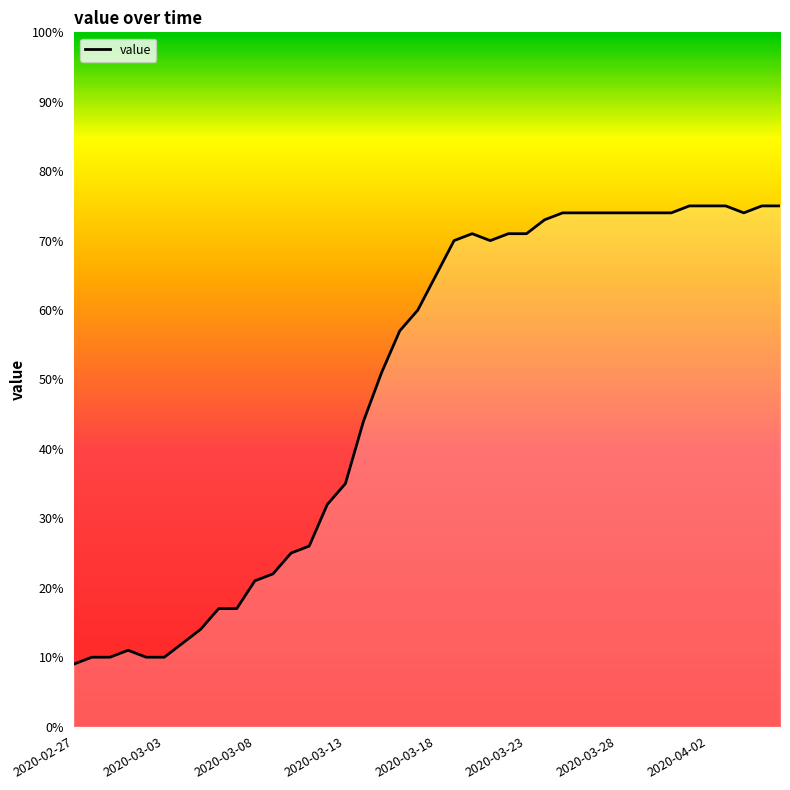

What is the maximum value shown in the chart?

75